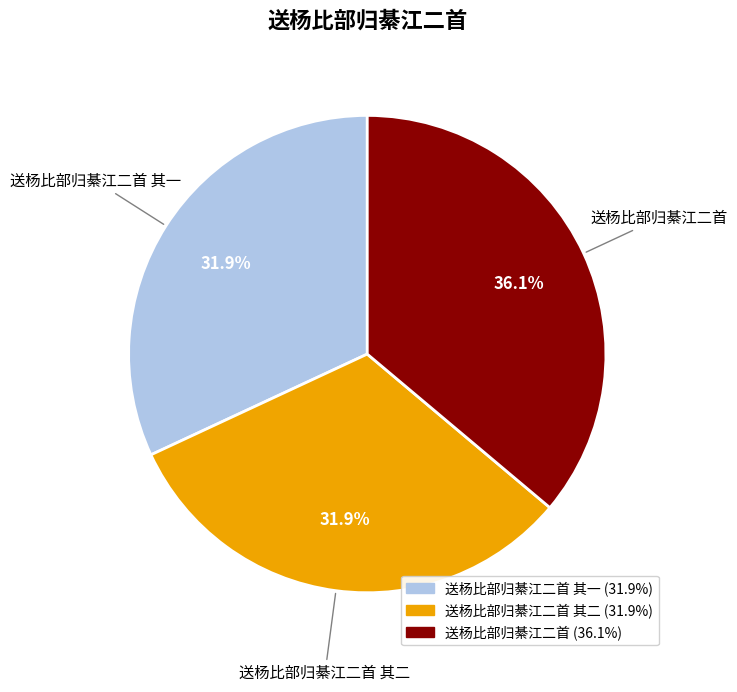

To the nearest percent, what is the average slice percentage?

33%